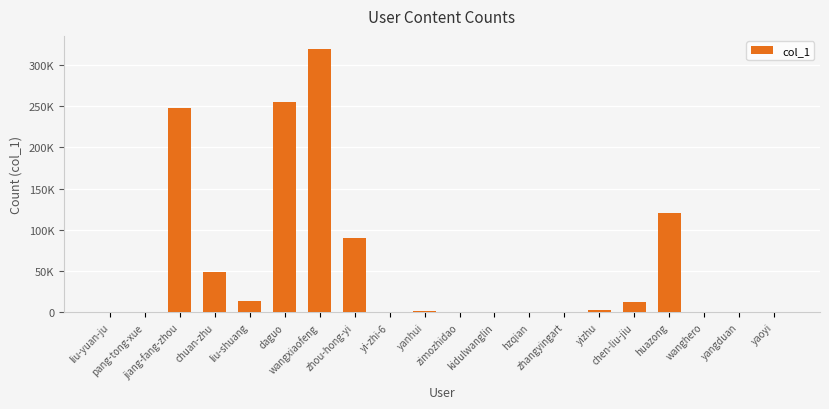

Reading right to left, extract all data points from this chart.

163	270	416	120097	12394	3194	71	530	37	32	1252	32	89872	319289	255520	13211	48951	247746	395	14